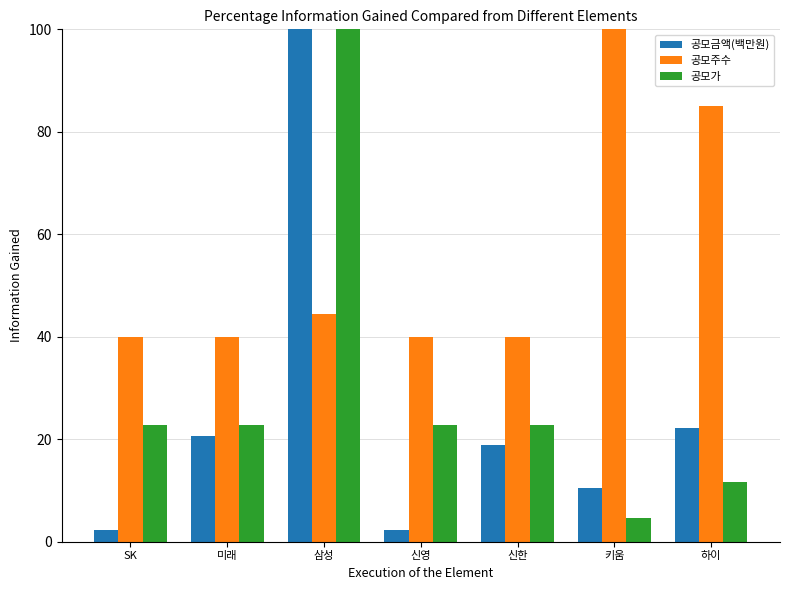

What is the difference between the second highest and second lowest values in the 공모주수 series?

45.0